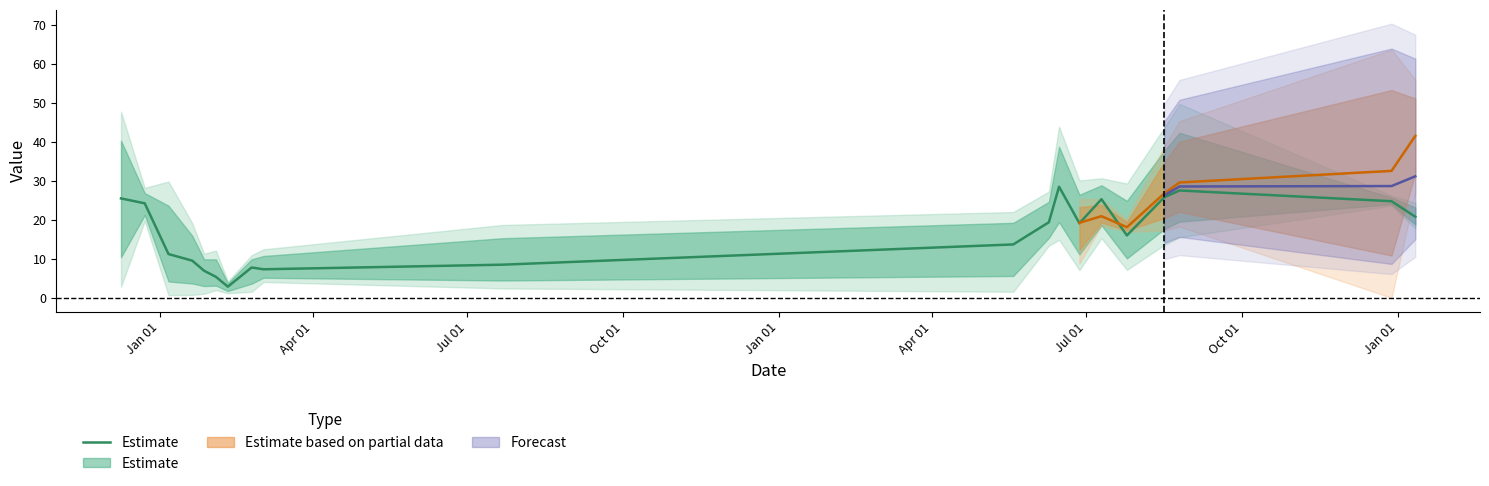

Does the chart display data point markers on the line(s)?

No